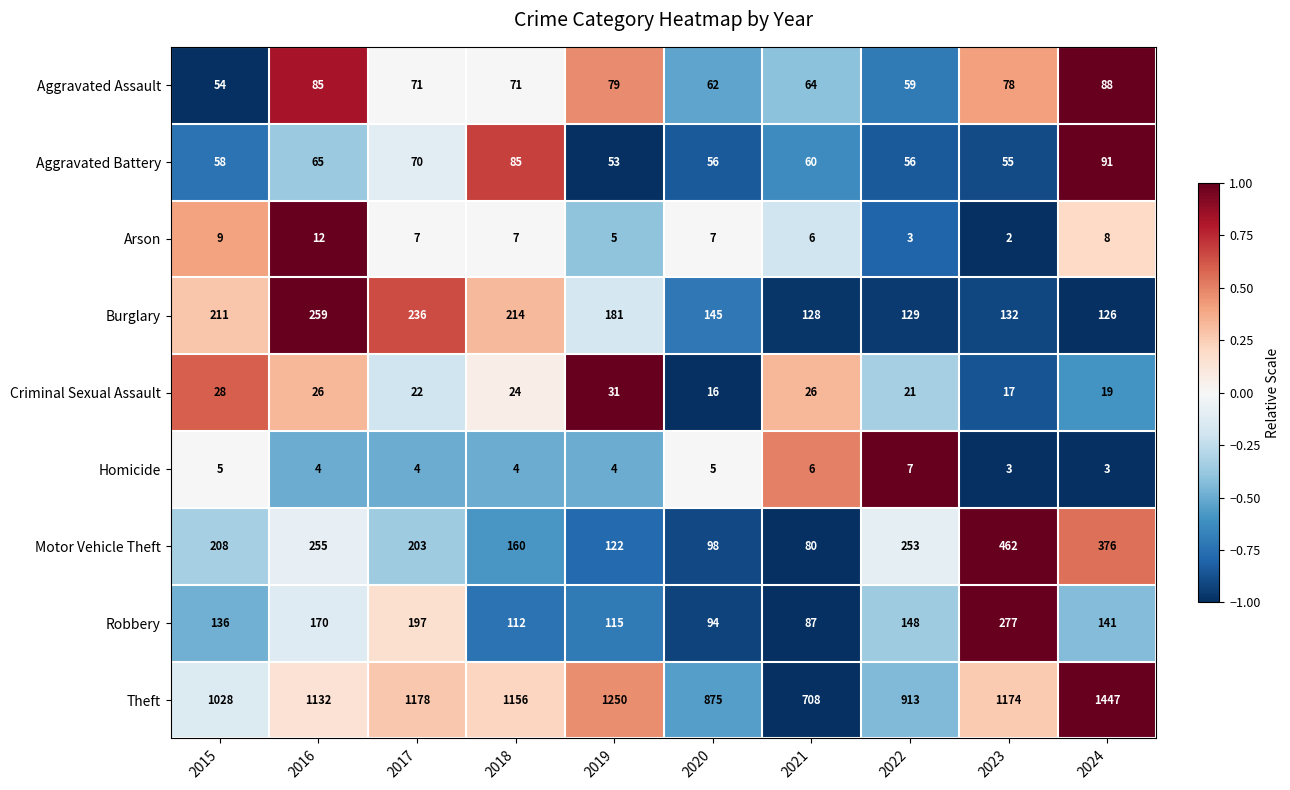

What is the approximate value of Arson at 2015, to the nearest 5?

10